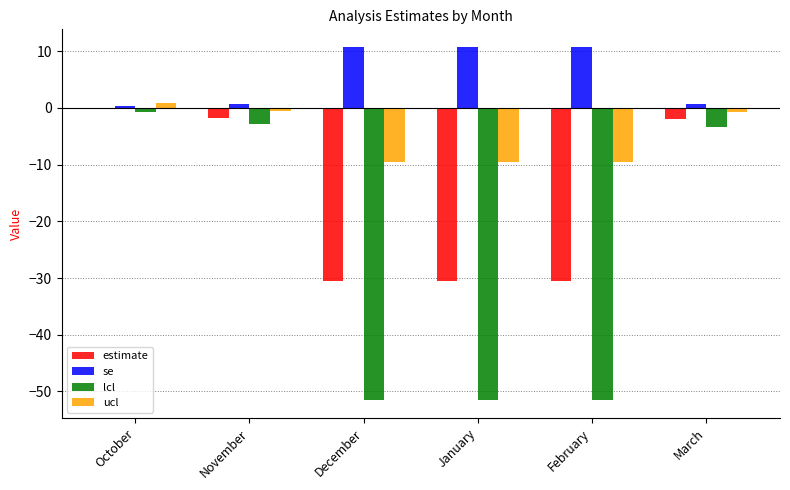

Is it true that ucl equals 0.9 at October?

True